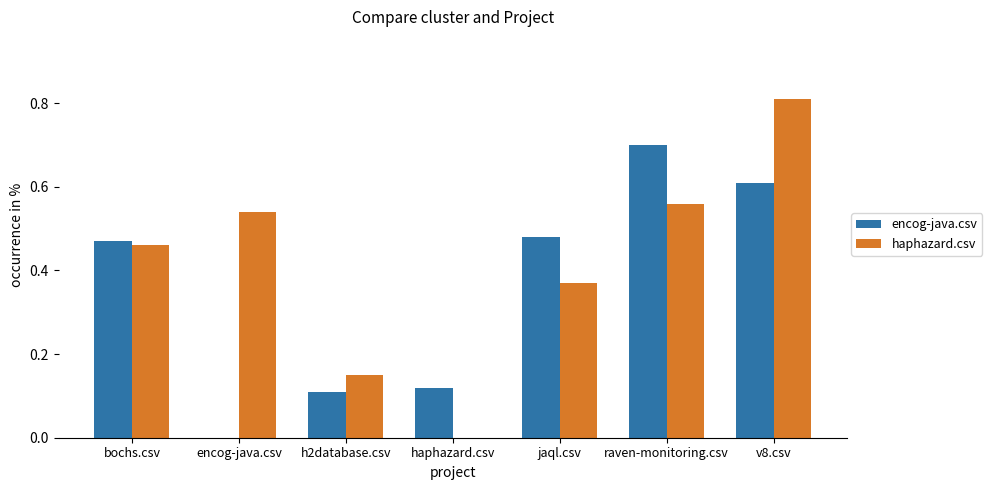

Which series changed the most between h2database.csv and haphazard.csv?

haphazard.csv